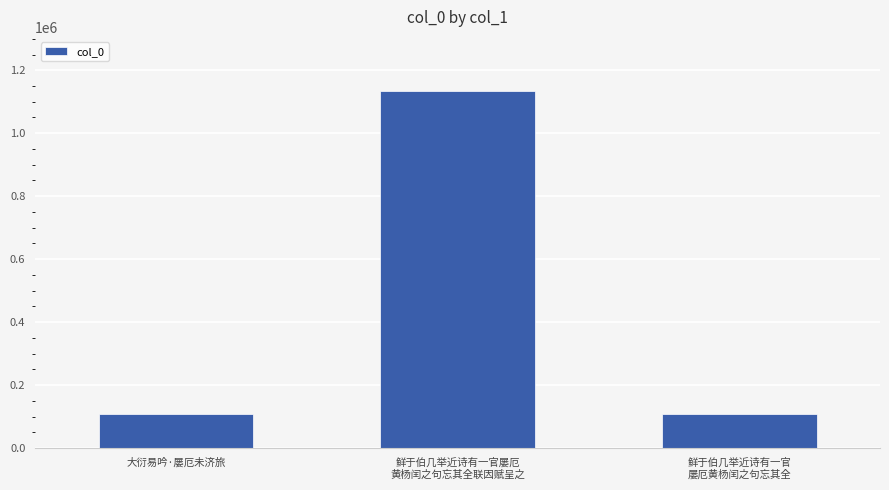

What is the maximum value shown in the chart?

1135664